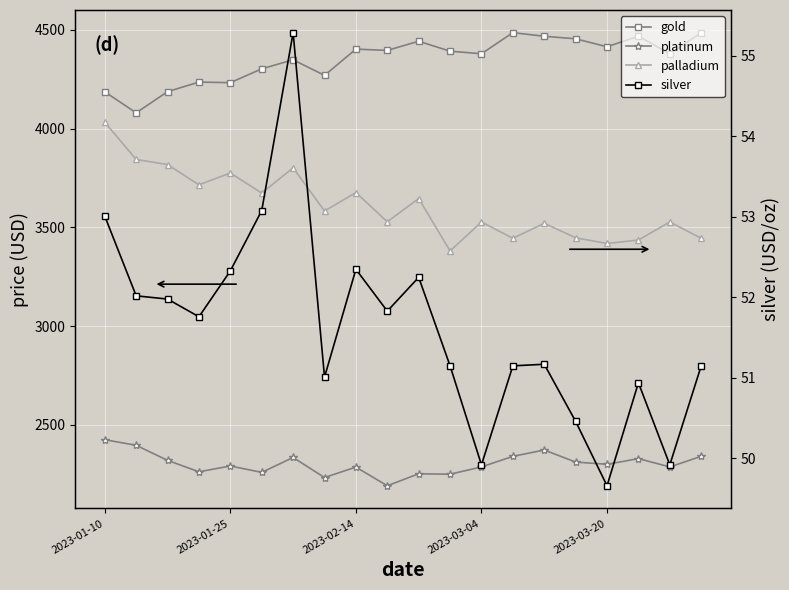

Reading left to right, what are all the values shown in this chart?

gold: 4186.4	4080.0	4187.2	4235.6	4232.7	4302.7	4348.5	4269.6	4402.4	4396.0	4442.4	4391.9	4379.1	4485.8	4467.6	4454.8	4414.4	4467.8	4379.1	4485.8
platinum: 2425.2	2397.0	2320.7	2262.8	2292.2	2259.8	2335.3	2233.7	2286.8	2192.0	2252.8	2250.6	2287.5	2341.1	2373.1	2312.0	2300.8	2329.4	2287.5	2341.1
palladium: 4032.2	3843.9	3818.1	3715.5	3775.5	3673.9	3801.7	3583.0	3676.4	3528.4	3646.3	3380.7	3527.5	3444.9	3520.9	3447.4	3418.6	3435.9	3527.5	3444.9
silver: 53.0	52.0	52.0	51.8	52.3	53.1	55.3	51.0	52.4	51.8	52.2	51.1	49.9	51.1	51.2	50.5	49.7	50.9	49.9	51.1